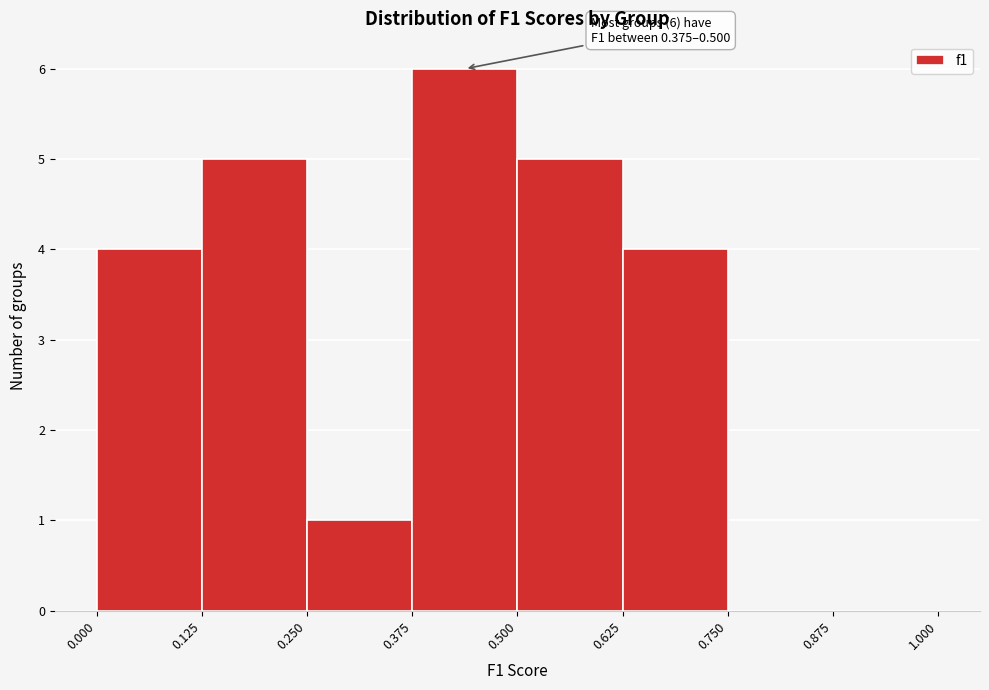

Over which range of the x-axis is the bar tallest?

0.375 to 0.500